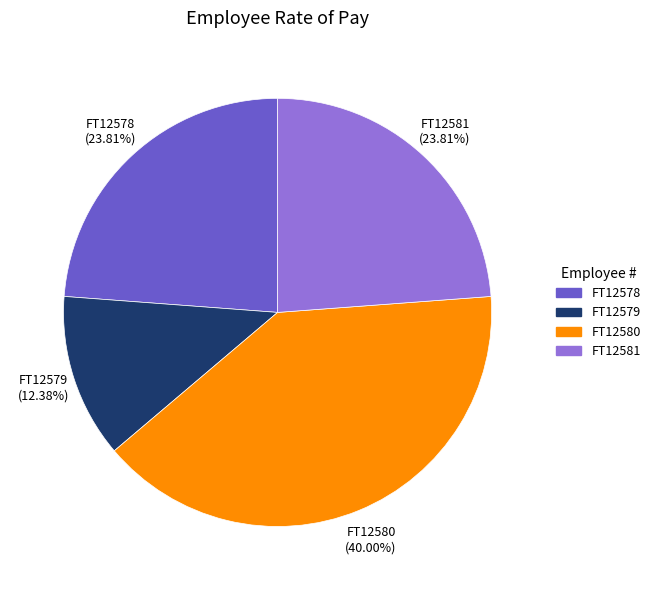

To the nearest percent, what portion does FT12579 represent?

12%